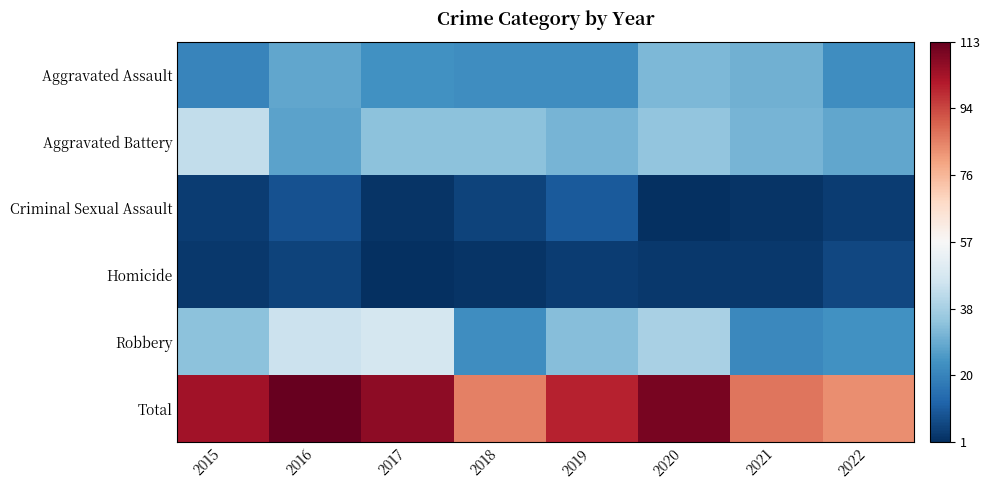

Rank the series at 2017 from highest to lowest value.

Total, Robbery, Aggravated Battery, Aggravated Assault, Criminal Sexual Assault, Homicide